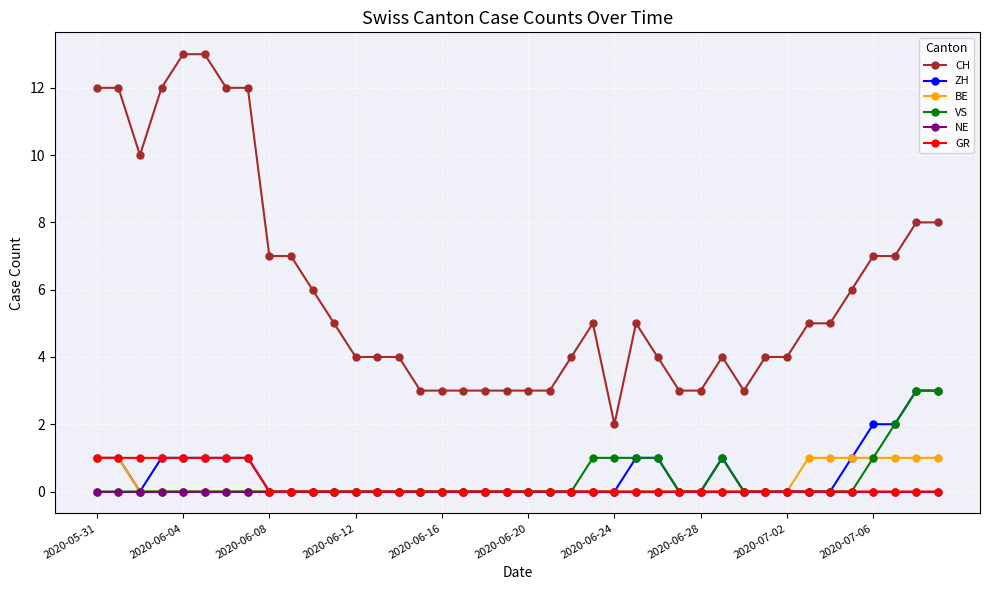

How many lines are shown in the chart?

6